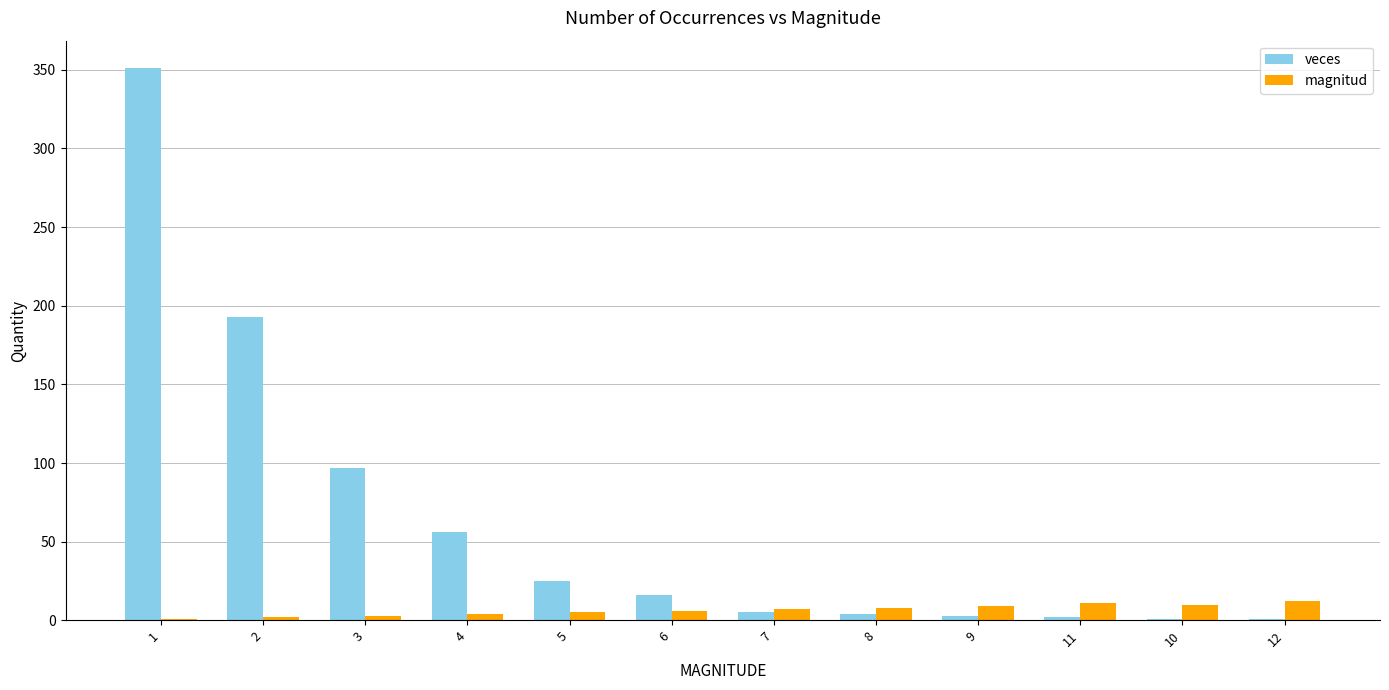

What is the total value across all series at 5?

30